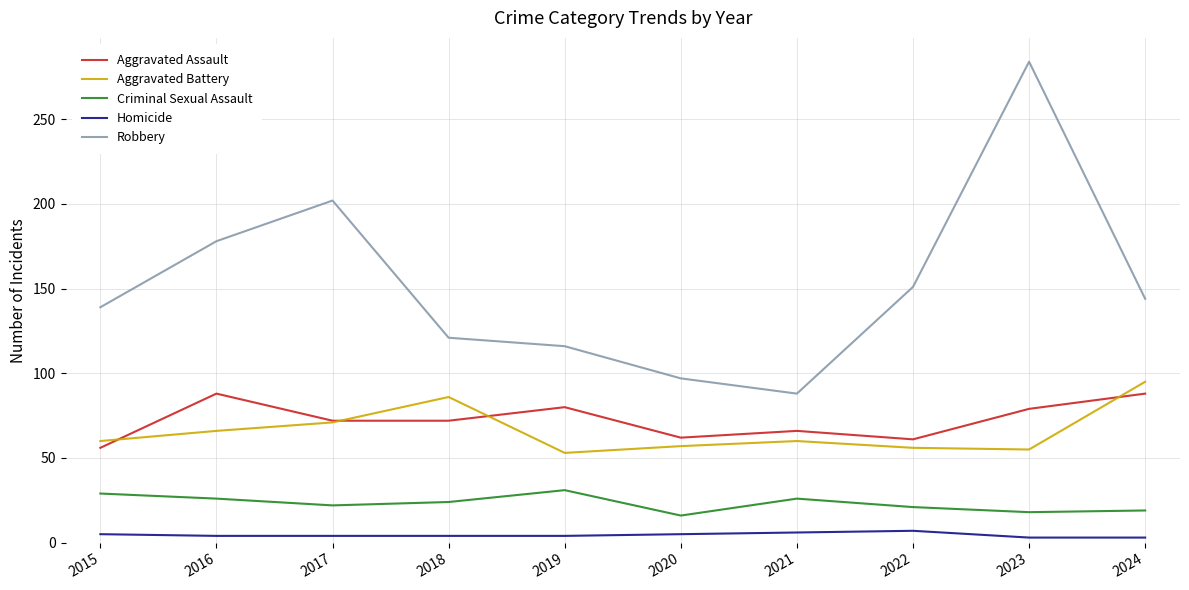

True or false: Aggravated Assault has a value of 79 at 2023.

True